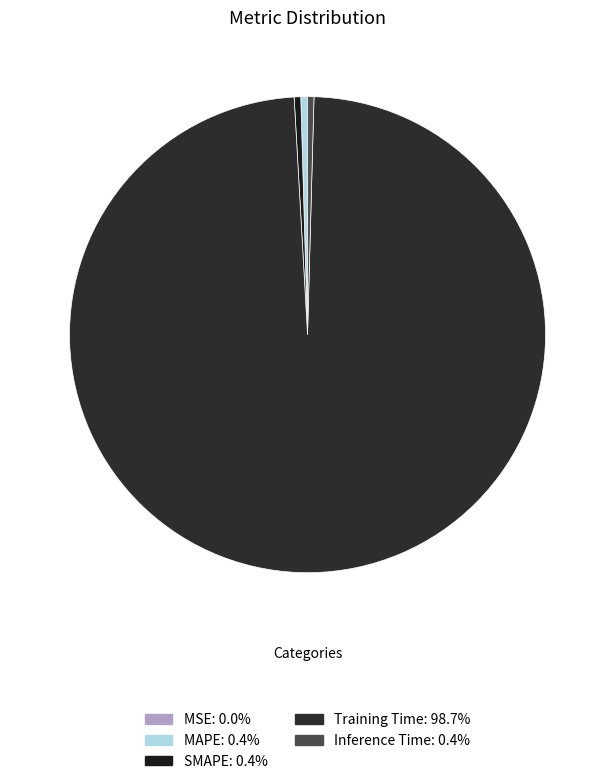

To the nearest percent, what is the average slice percentage?

20%